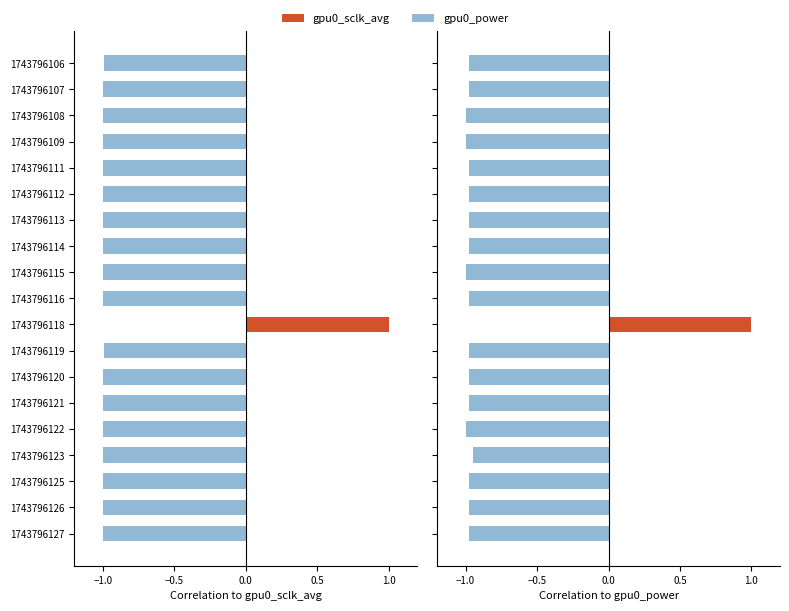

What are all the series names shown in the legend?

gpu0_sclk_avg, gpu0_power